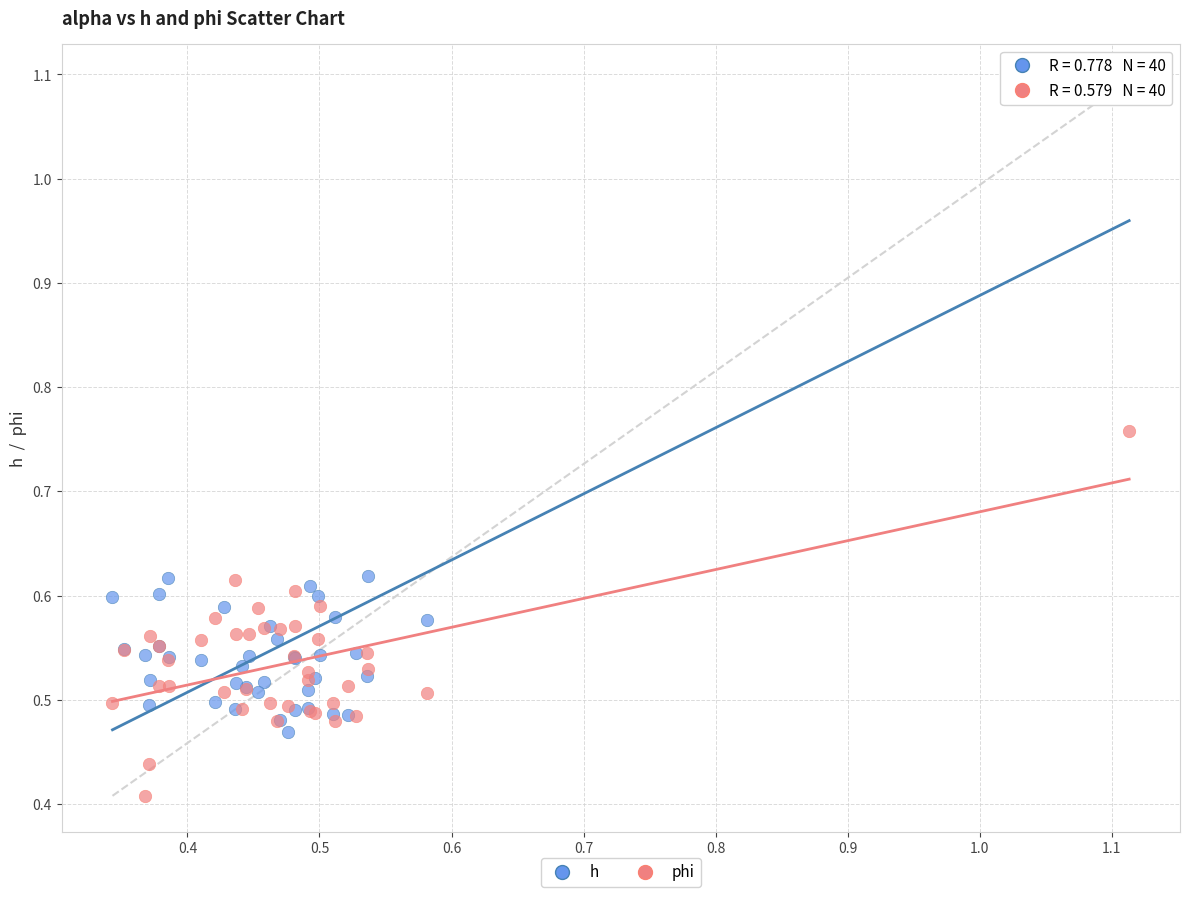

Which series has the widest spread of Y values?

h